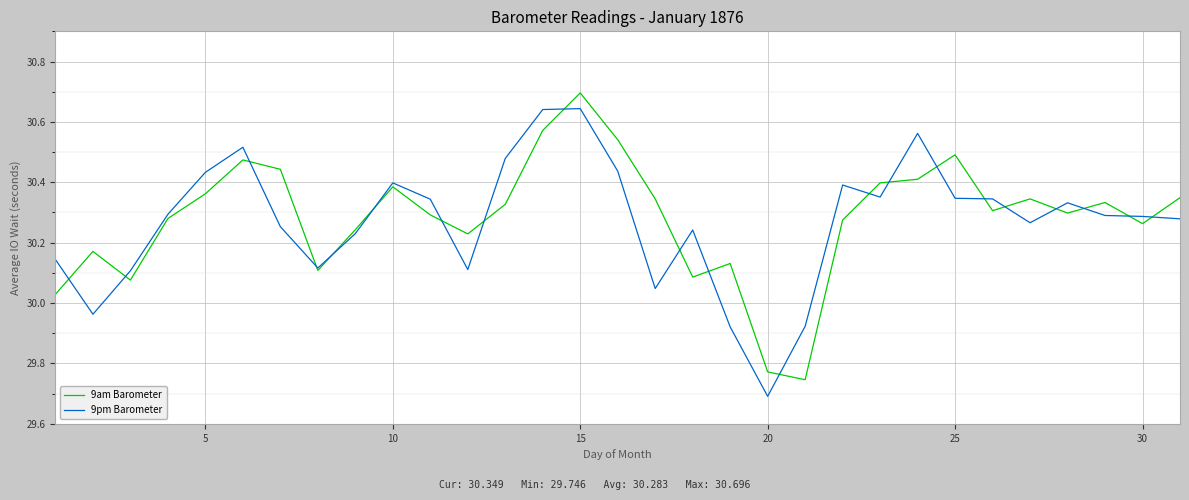

List the series in order of their peak value, lowest first.

9pm Barometer, 9am Barometer